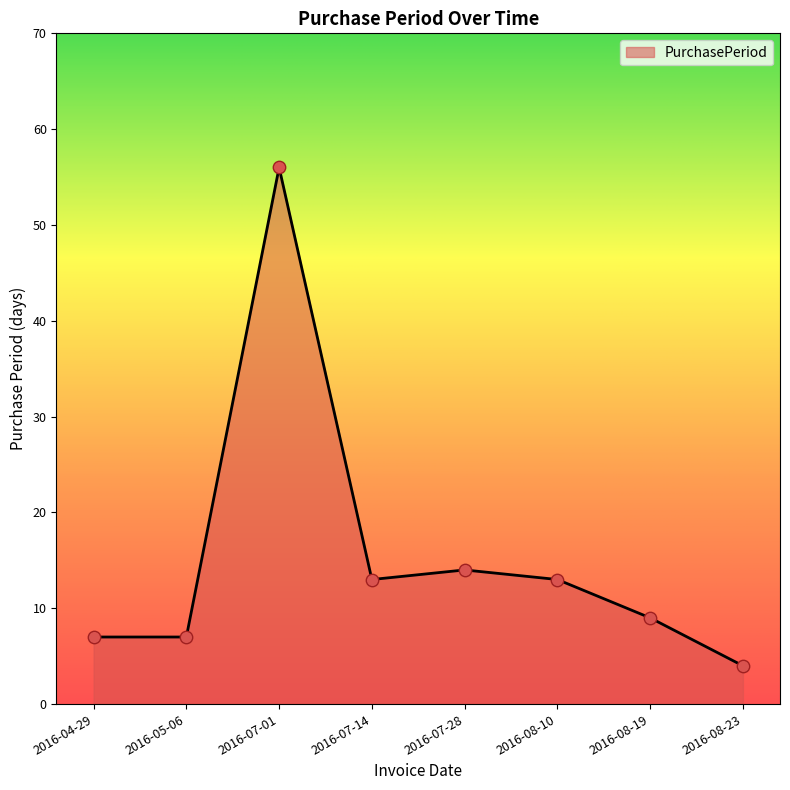

Which has a higher value, 2016-07-01 or 2016-05-06?

2016-07-01